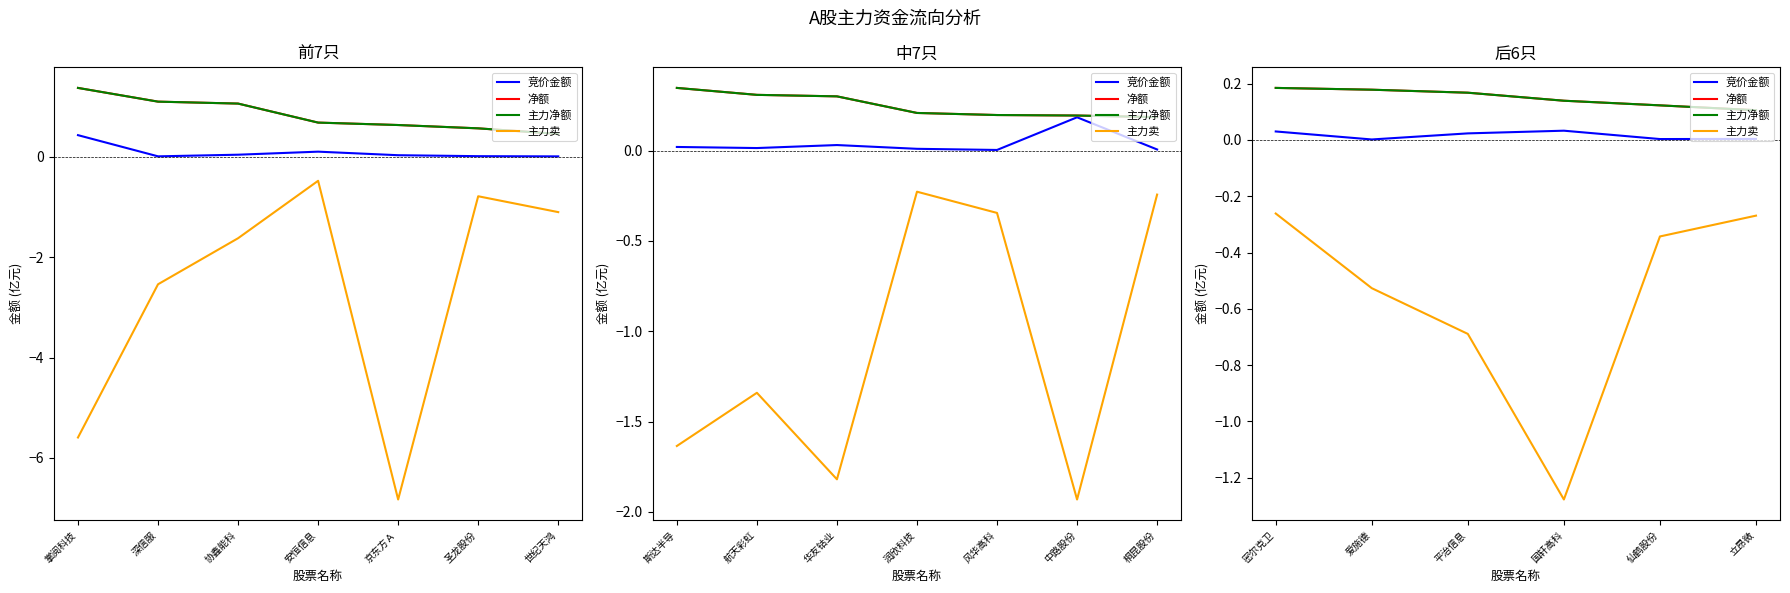

The 净额 series shows 0.2 at 平治信息. True or false?

False